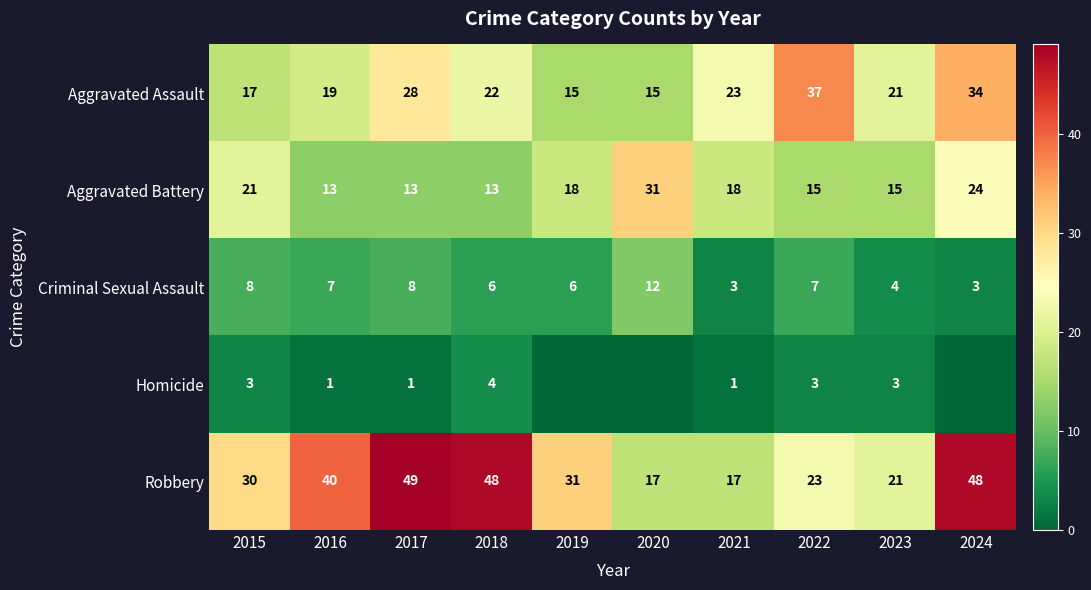

What is the spread (max minus min) of values at 2019?

31